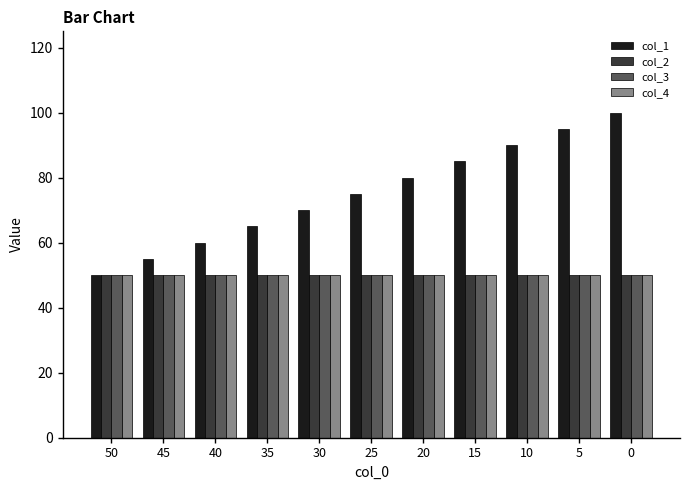

Which series changed the most between 45 and 5?

col_1